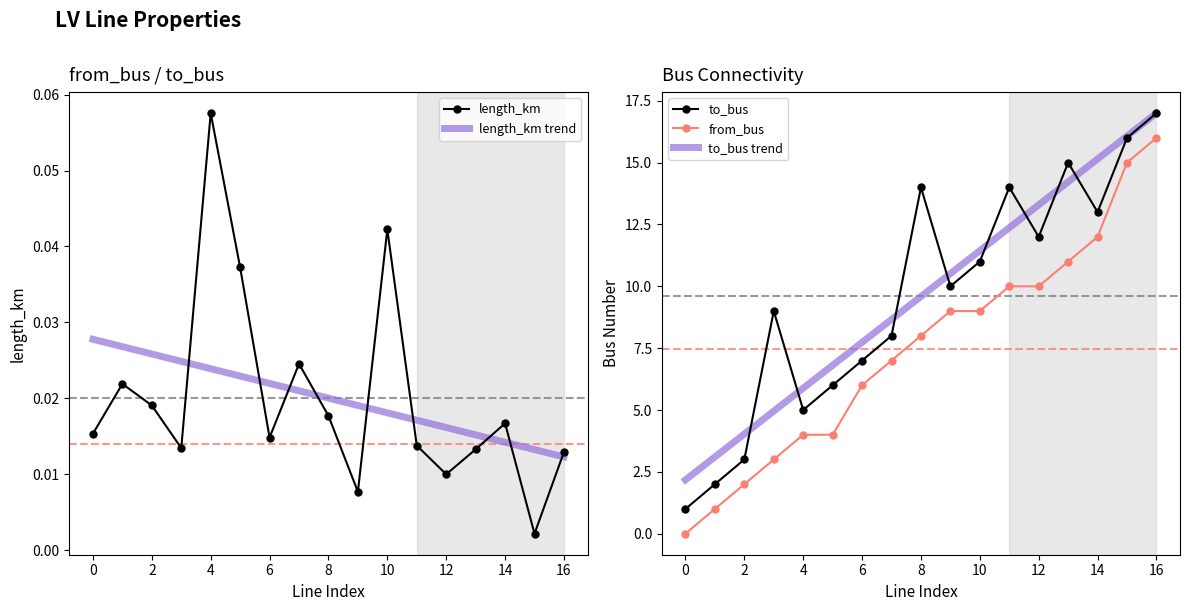

Is this an area chart (filled region under the line)?

No